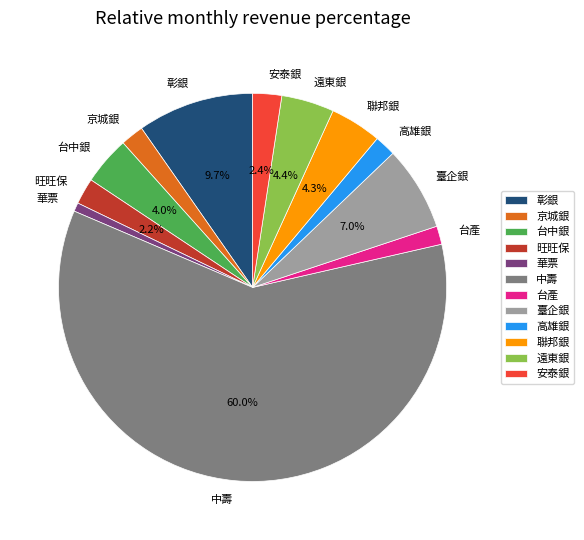

Which slice represents more than half of the pie?

中壽